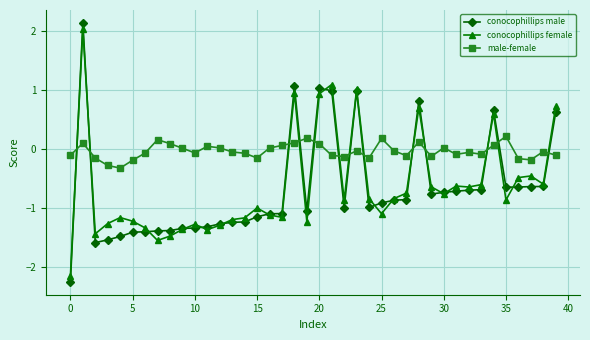

Which series has the largest range (max minus min)?

conocophillips male